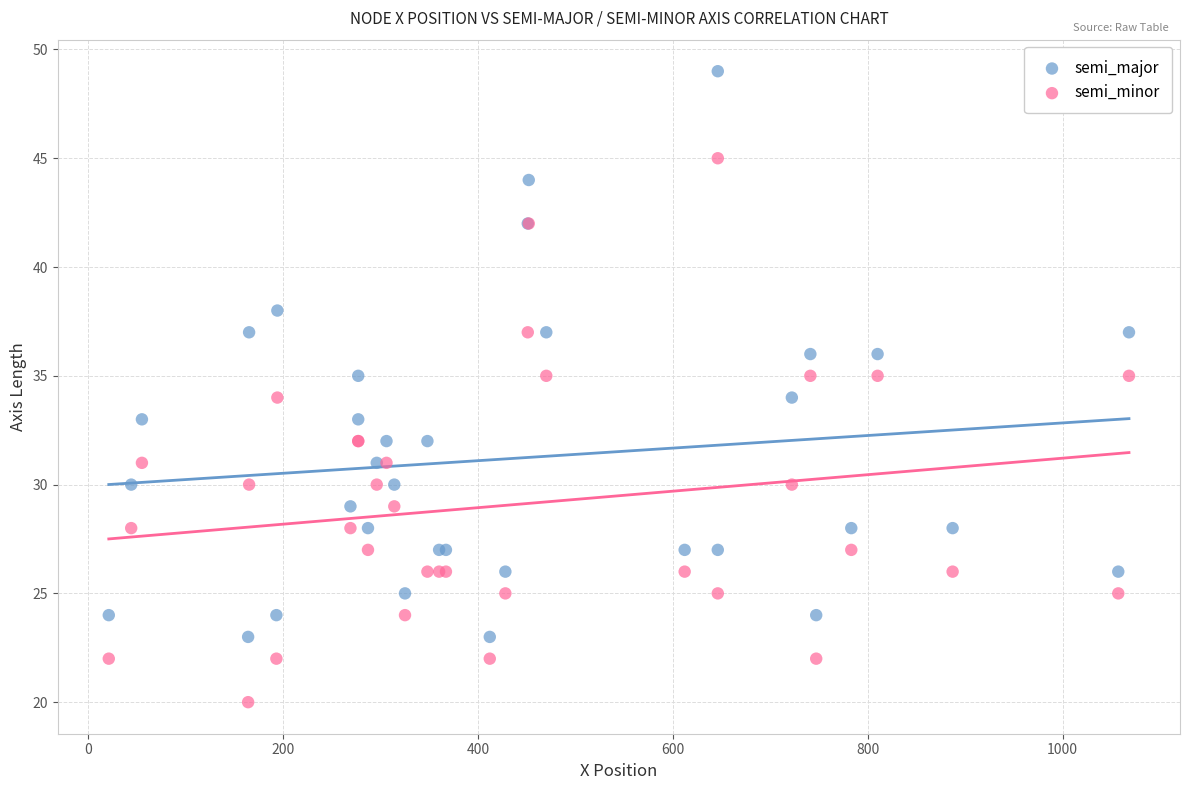

Which series contains the lowest Y value?

semi_minor